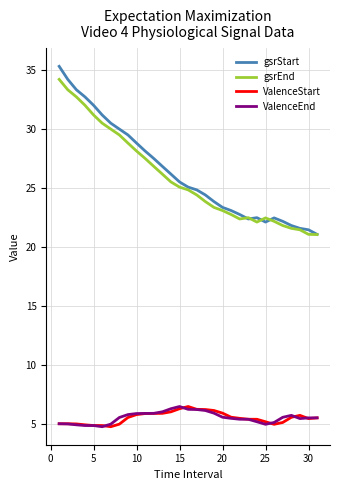

Does the chart display data point markers on the line(s)?

No